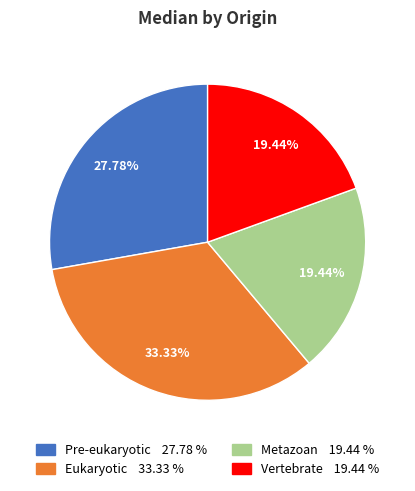

Which slice is the largest?

Eukaryotic